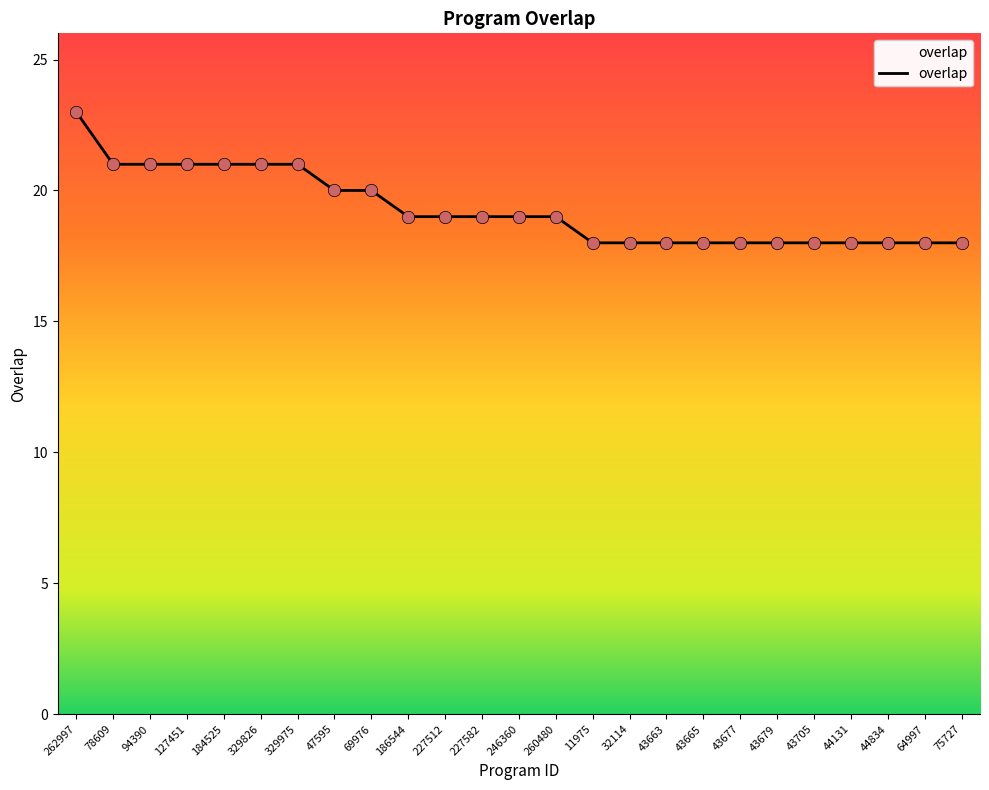

Which has a higher value, 43679 or 329975?

329975